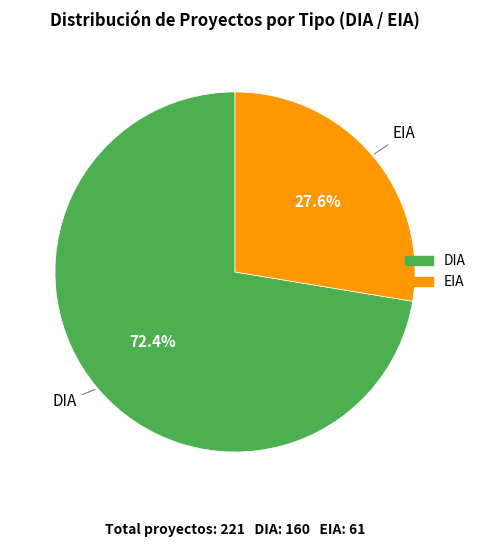

What percentage do EIA and DIA together represent?

100.0%